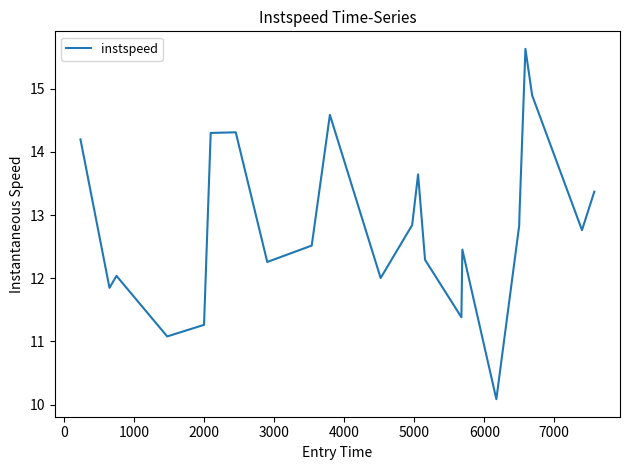

What is the maximum value shown in the chart?

15.6